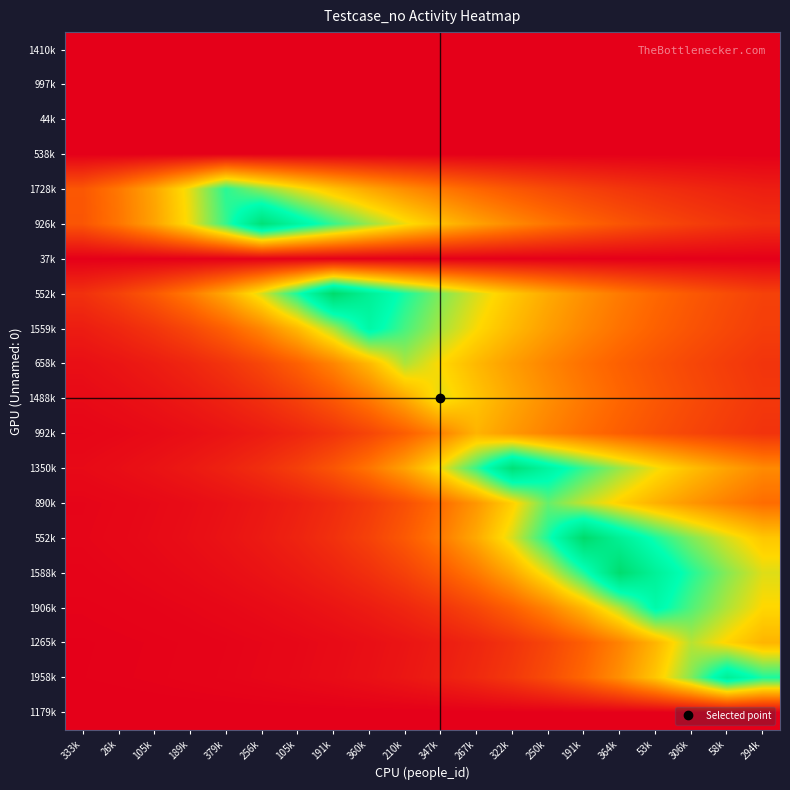

What is the total value across all series at 294k?

412.8